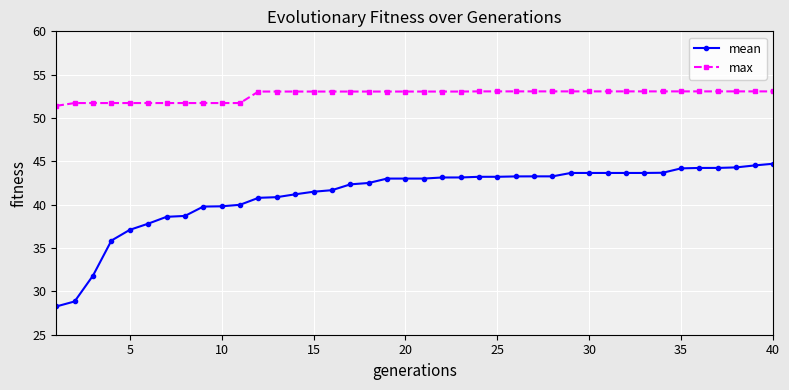

Rank the series by their average value, from highest to lowest.

max, mean